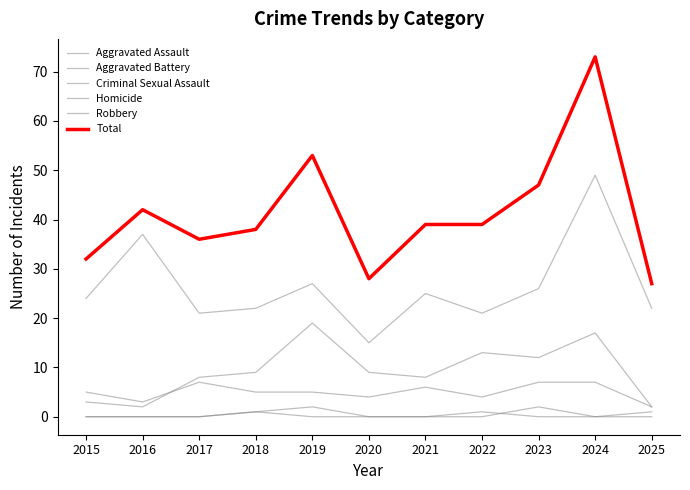

How many lines are shown in the chart?

6